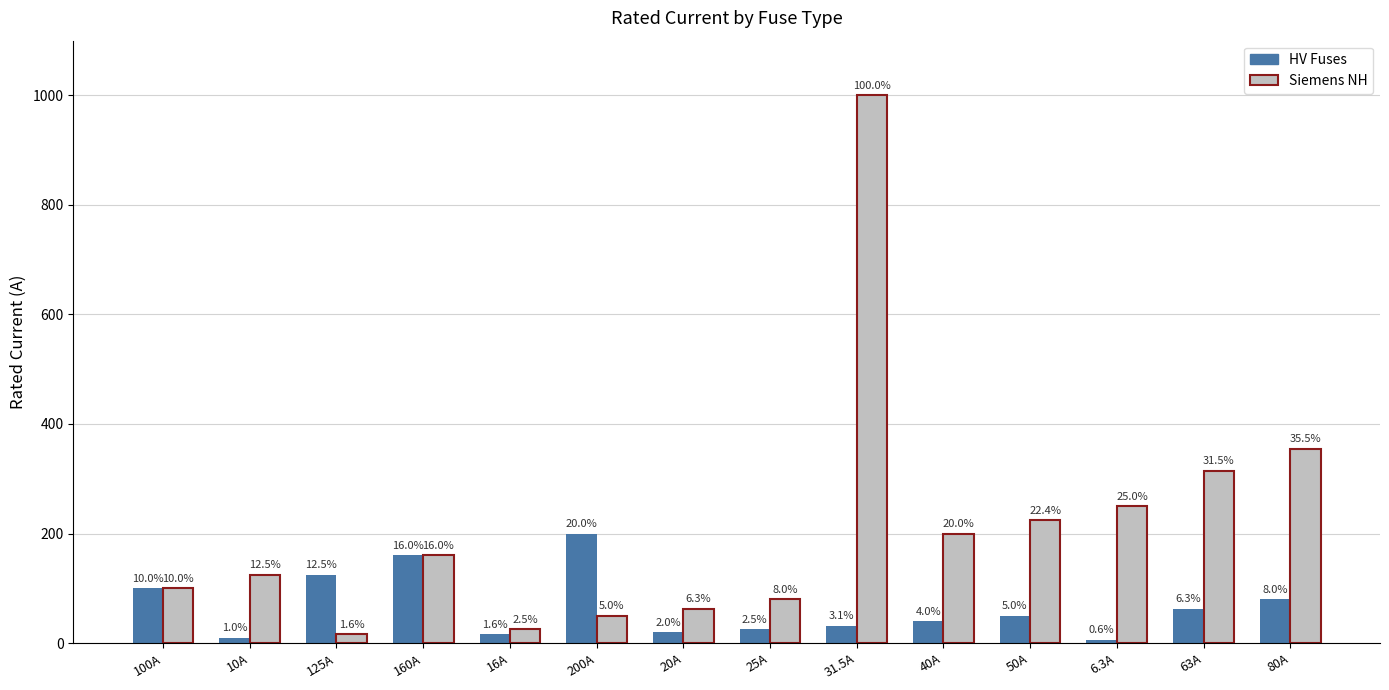

Reading left to right, list all the values displayed in this chart.

HV Fuses: 100A=100.0	10A=10.0	125A=125.0	160A=160.0	16A=16.0	200A=200.0	20A=20.0	25A=25.0	31.5A=31.5	40A=40.0	50A=50.0	6.3A=6.3	63A=63.0	80A=80.0
Siemens NH: 100A=100.0	10A=125.0	125A=16.0	160A=160.0	16A=25.0	200A=50.0	20A=63.0	25A=80.0	31.5A=1000.0	40A=200.0	50A=224.0	6.3A=250.0	63A=315.0	80A=355.0